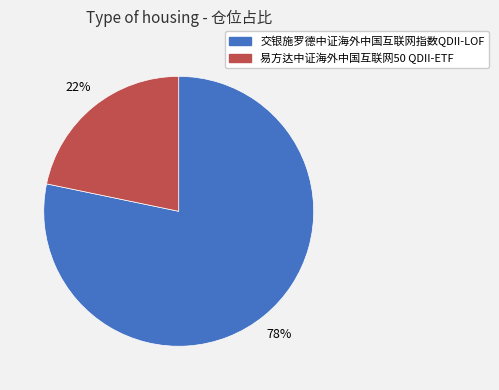

Is the sum of 易方达中证海外中国互联网50 QDII-ETF and 交银施罗德中证海外中国互联网指数QDII-LOF greater than half?

Yes